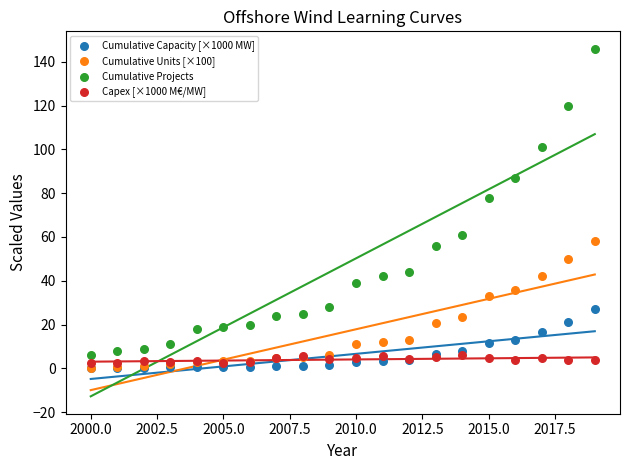

Across all series, what Y value is closest to 73?

78.0